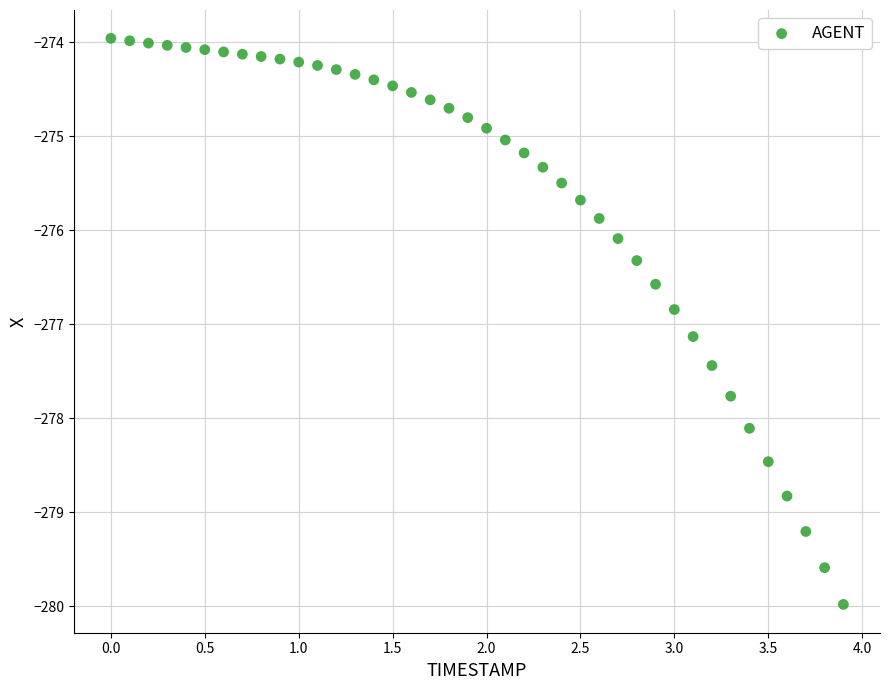

What is the range of Y values (max minus min)?

6.0